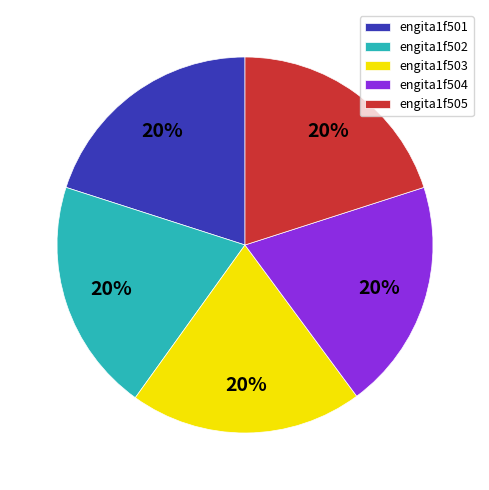

To the nearest percent, what percentage of the pie is engita1f501?

20%